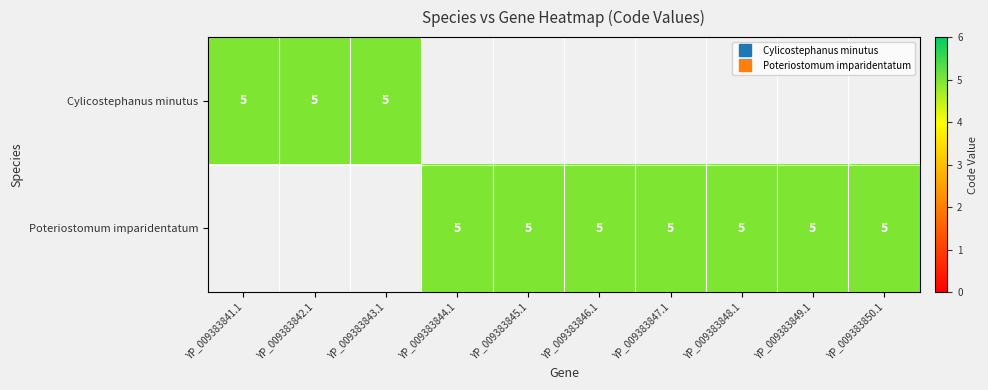

Which series has the largest range (max minus min)?

Cylicostephanus minutus